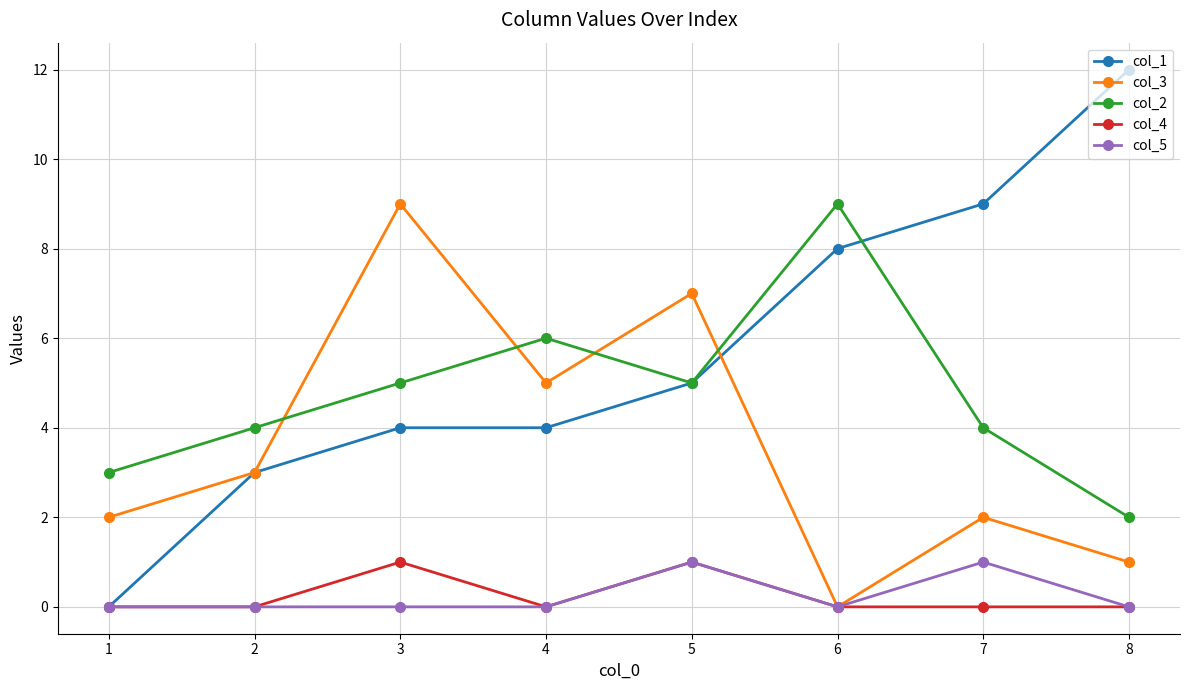

True or false: col_2 has a value of 4 at 2.

True